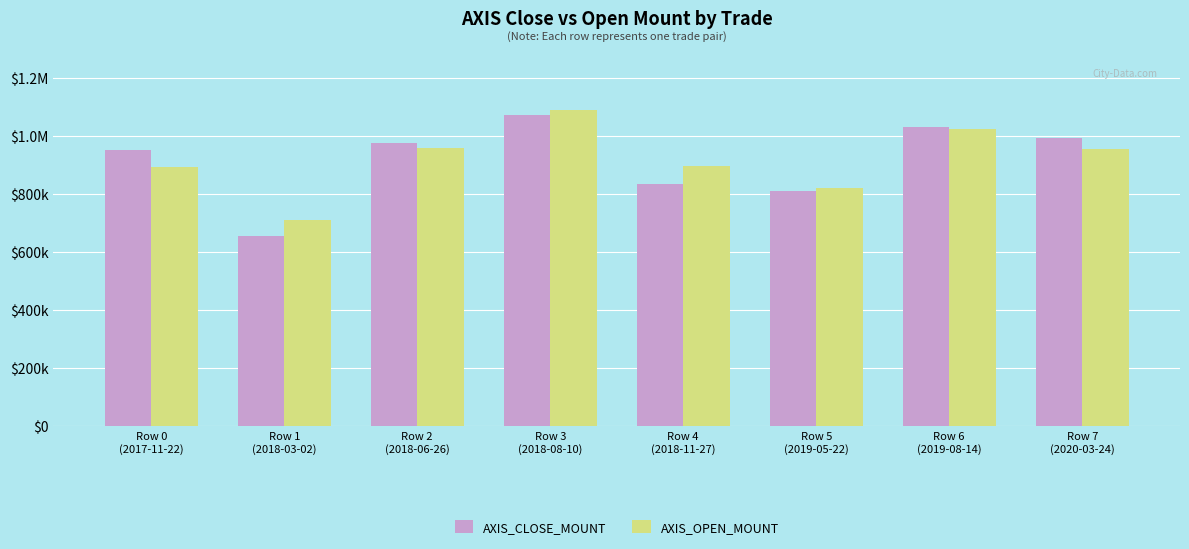

At how many categories does at least one series exceed 928094?

5